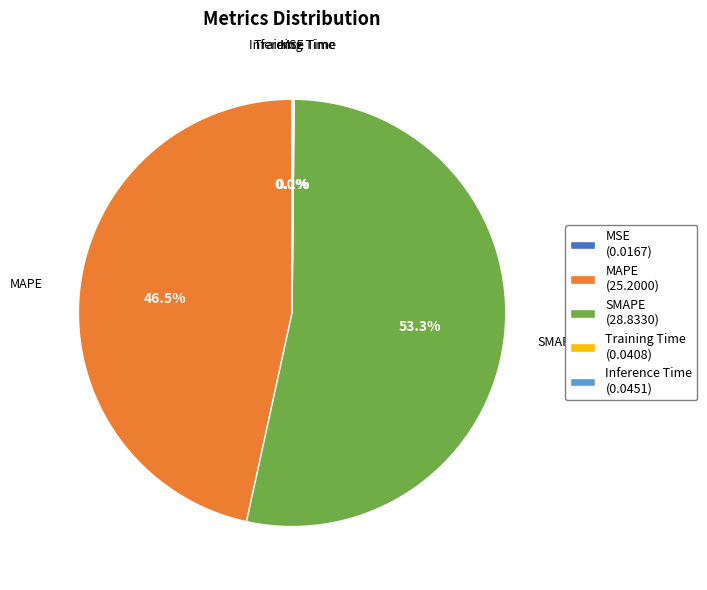

To the nearest percent, what is the average slice percentage?

20%